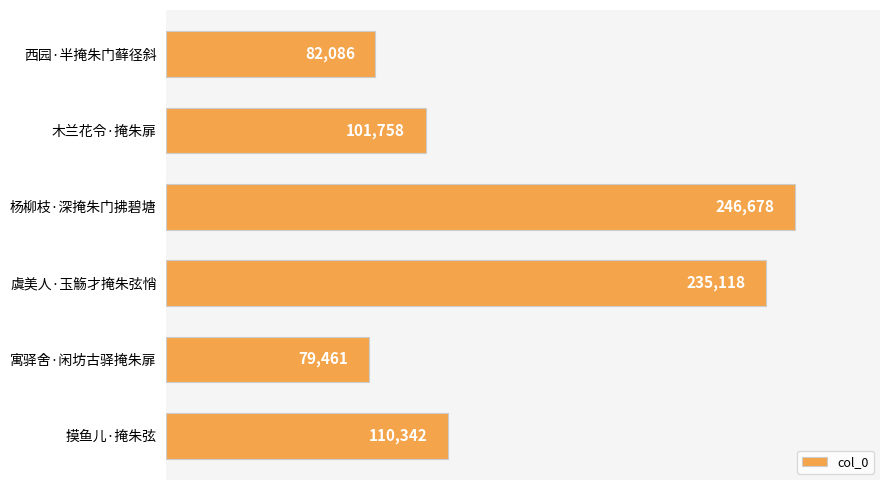

What is the greatest value displayed?

246678